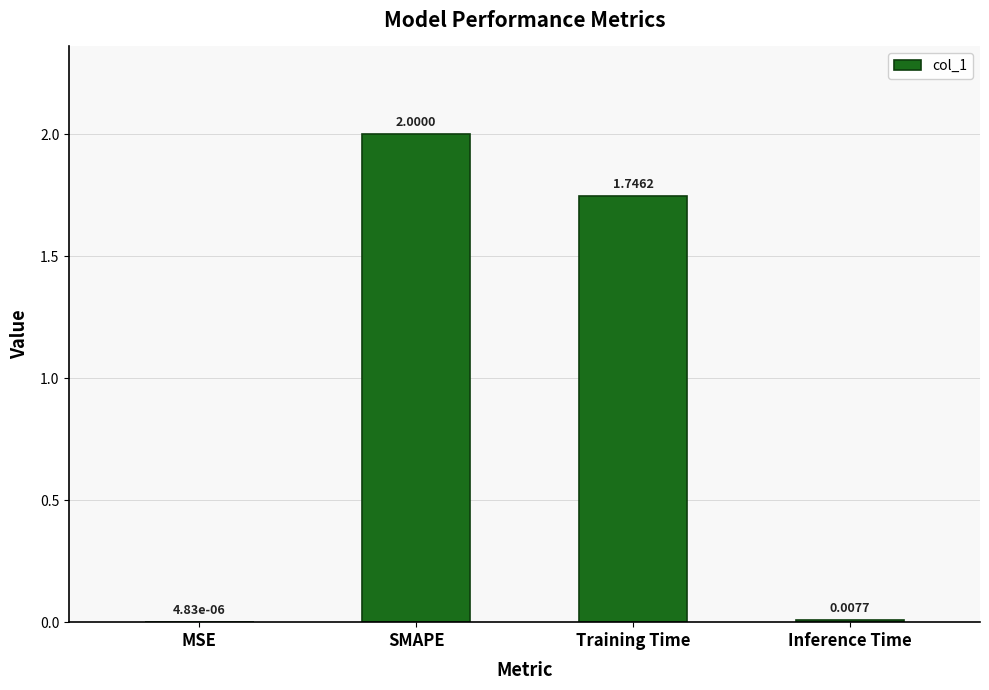

At which category does the chart reach its peak across all series?

SMAPE